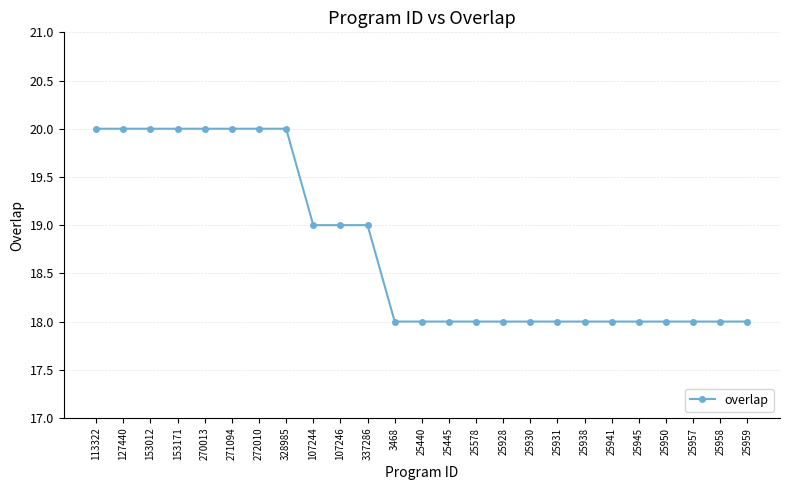

Reading left to right, transcribe all the data shown in this chart.

20	20	20	20	20	20	20	20	19	19	19	18	18	18	18	18	18	18	18	18	18	18	18	18	18